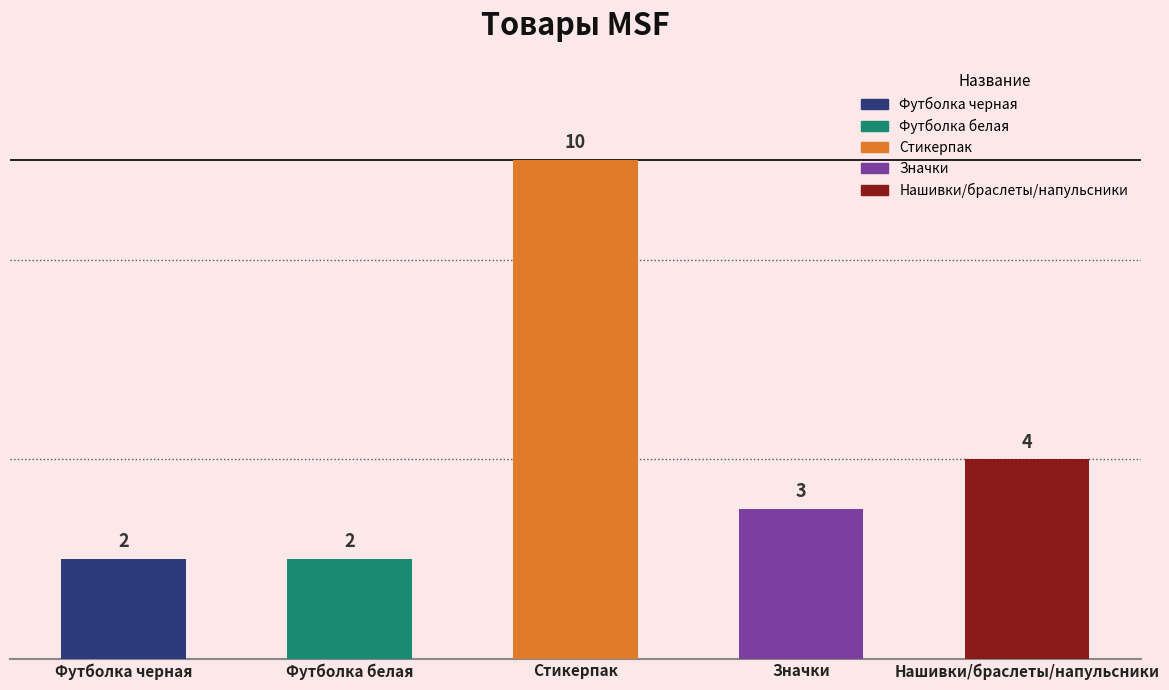

How many values are between 2 and 4?

4